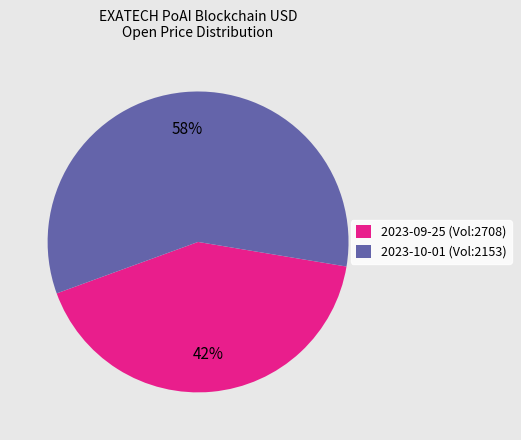

What percentage is the 2023-10-01 (Vol:2153) slice, to the nearest percent?

58%